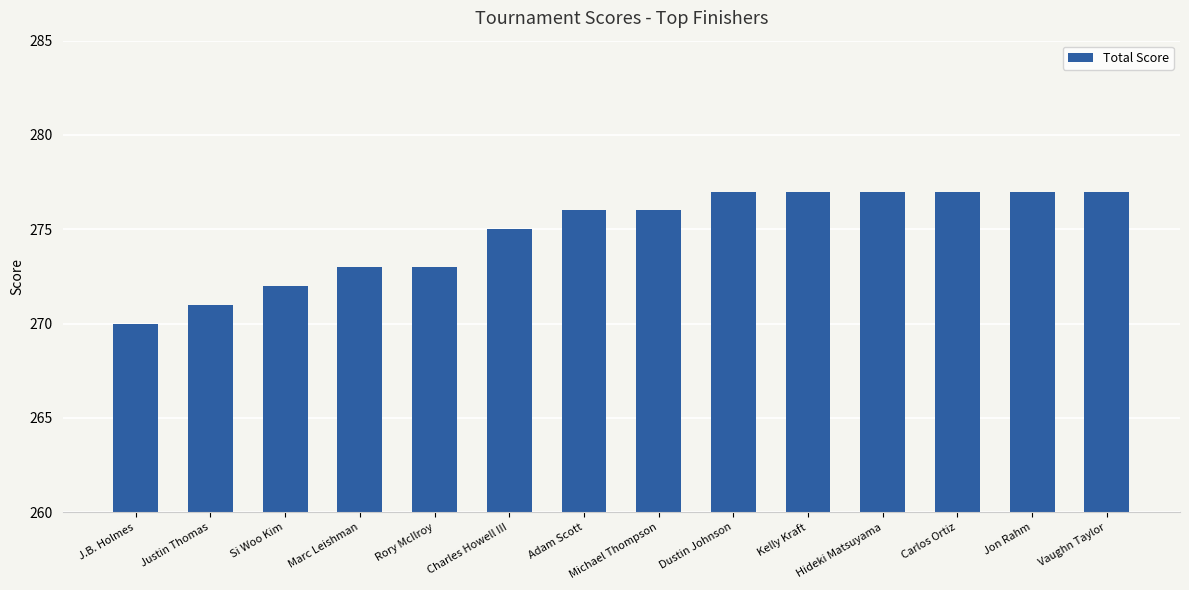

What value does the data have at Michael Thompson?

276